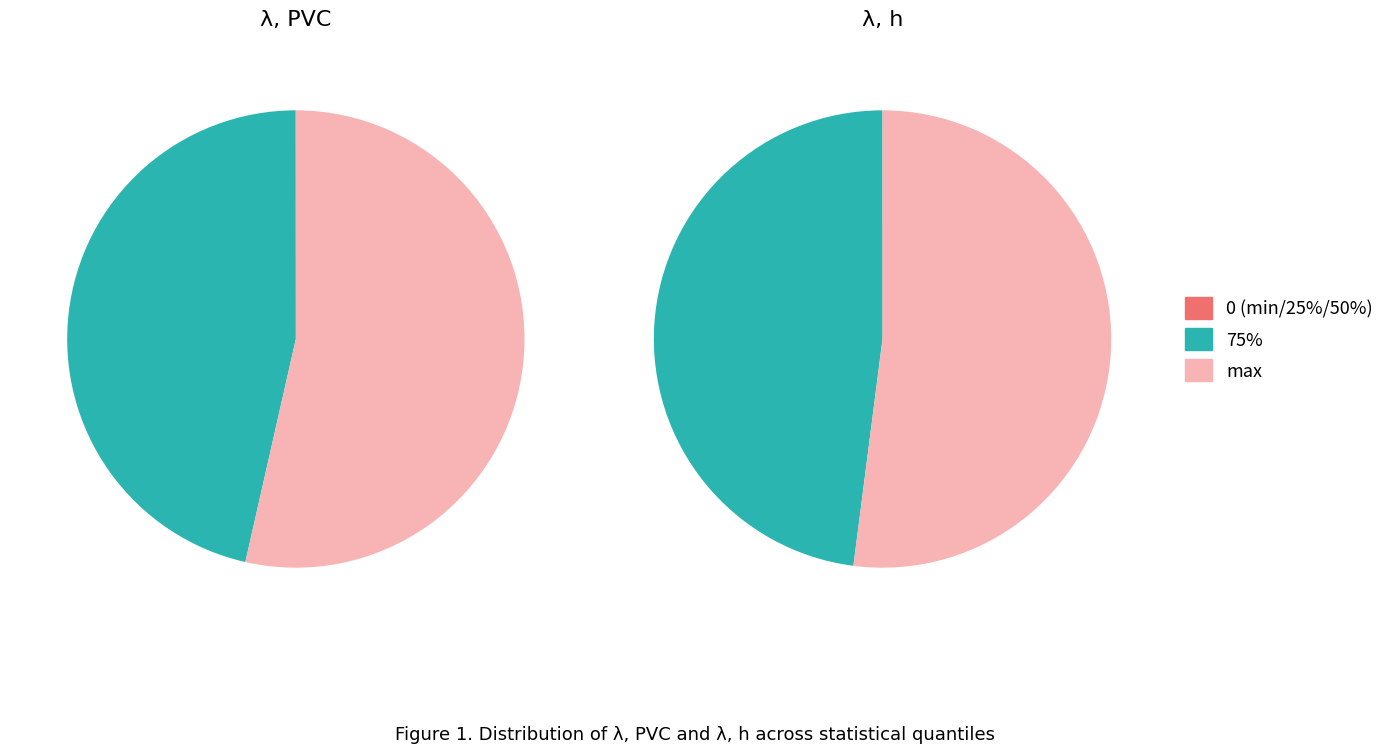

What is the largest slice in the pie chart?

max